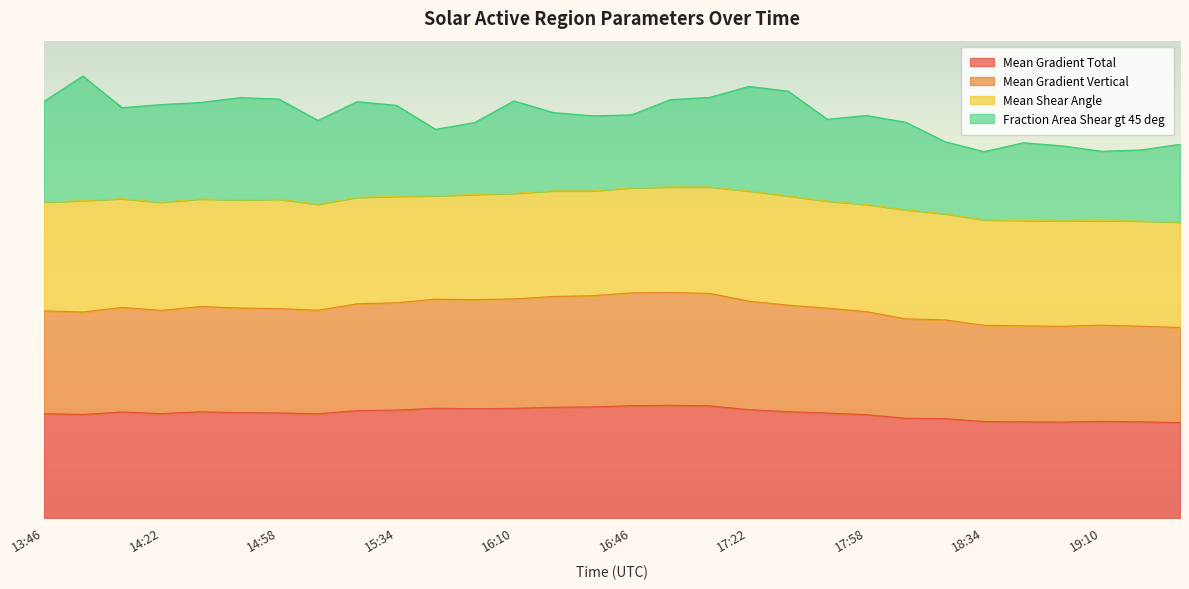

What is the average value of the Mean Gradient Vertical series?

234.8